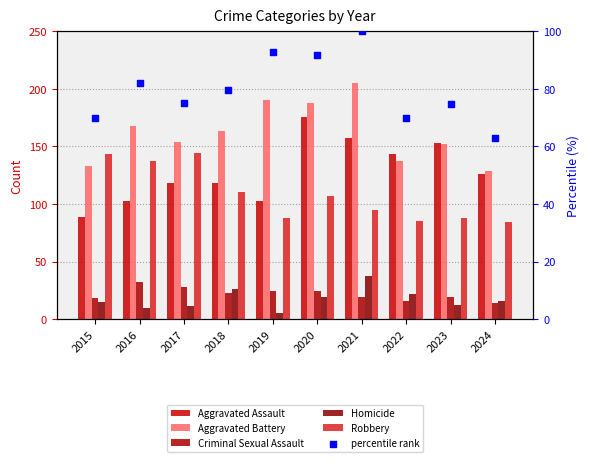

Which series has the largest total across all categories?

Aggravated Battery